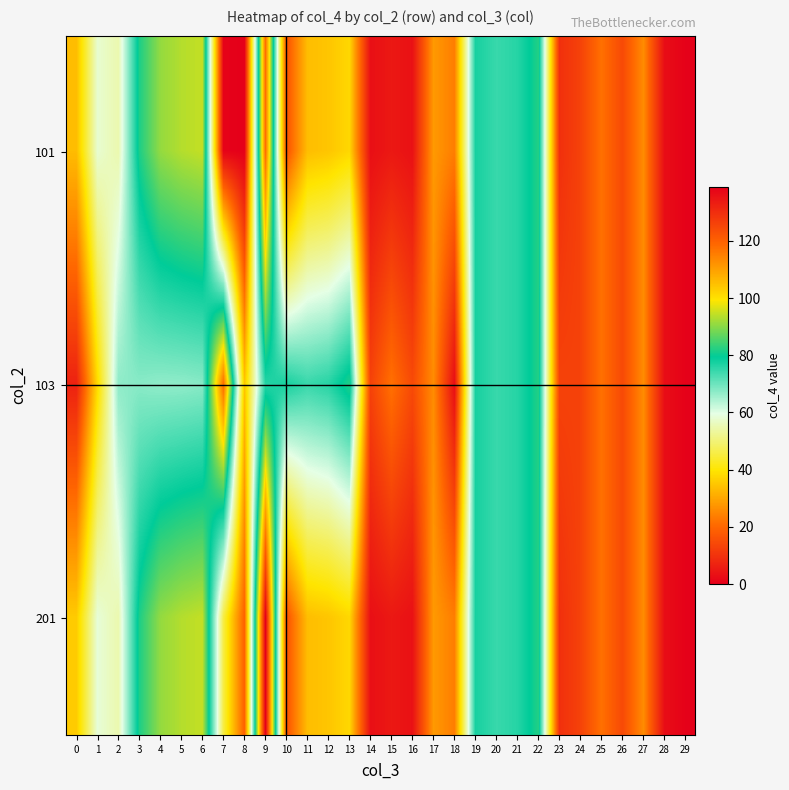

Reading left to right, extract all data points from this chart.

101: 0=33.4	1=57.8	2=54.9	3=81.7	4=90.9	5=93.4	6=94.6	7=0.8	8=0.0	9=118.1	10=16.2	11=33.6	12=34.9	13=37.6	14=3.1	15=4.9	16=3.5	17=28.0	18=23.6	19=77.5	20=74.6	21=76.1	22=82.1	23=9.5	24=13.0	25=21.7	26=14.5	27=26.0	28=2.8	29=0.5
103: 0=6.8	1=38.1	2=67.1	3=67.6	4=66.9	5=67.1	6=67.6	7=118.1	8=34.9	9=76.1	10=77.5	11=74.6	12=76.1	13=82.1	14=13.0	15=21.7	16=14.5	17=26.0	18=2.8	19=77.5	20=74.6	21=76.1	22=82.1	23=13.0	24=13.0	25=21.7	26=14.5	27=26.0	28=2.8	29=0.5
201: 0=35.7	1=58.4	2=54.9	3=81.7	4=90.9	5=93.4	6=94.6	7=45.7	8=18.9	9=139.0	10=16.2	11=33.6	12=34.9	13=37.6	14=3.1	15=4.9	16=3.5	17=28.0	18=23.6	19=77.5	20=74.6	21=76.1	22=82.1	23=9.5	24=13.0	25=21.7	26=14.5	27=26.0	28=2.8	29=0.5